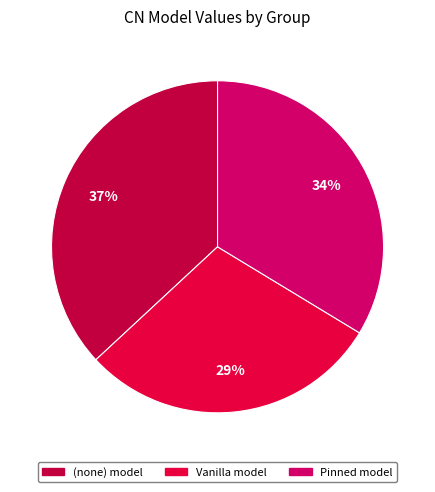

Does any single category account for the majority?

No